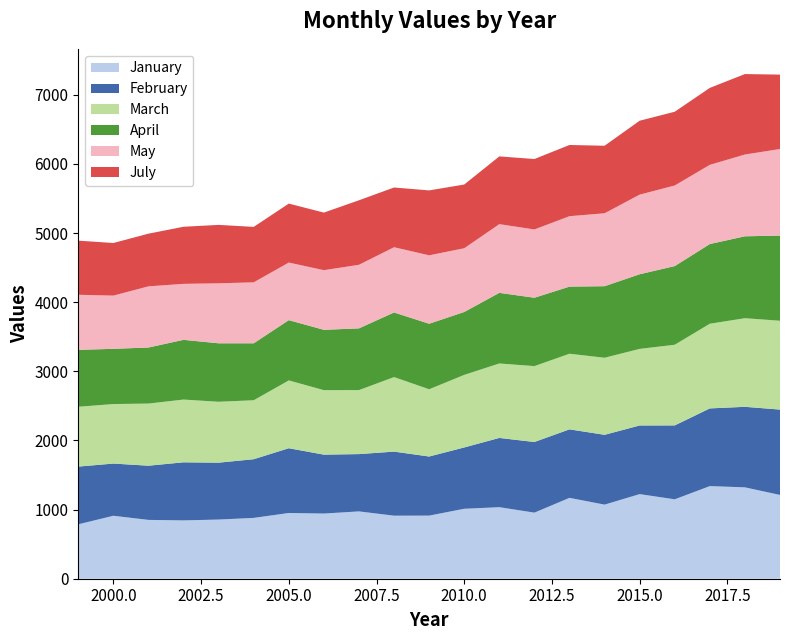

Reading left to right, transcribe all the data shown in this chart.

January: 1999=787	2000=911	2001=851	2002=844	2003=856	2004=880	2005=951	2006=943	2007=974	2008=912	2009=913	2010=1012	2011=1035	2012=956	2013=1170	2014=1072	2015=1224	2016=1149	2017=1340	2018=1322	2019=1212
February: 1999=835	2000=755	2001=784	2002=840	2003=823	2004=849	2005=937	2006=852	2007=829	2008=927	2009=855	2010=887	2011=1002	2012=1022	2013=991	2014=1010	2015=993	2016=1069	2017=1124	2018=1165	2019=1235
March: 1999=866	2000=861	2001=899	2002=908	2003=881	2004=853	2005=981	2006=933	2007=926	2008=1078	2009=973	2010=1050	2011=1077	2012=1098	2013=1094	2014=1115	2015=1108	2016=1167	2017=1225	2018=1282	2019=1285
April: 1999=823	2000=799	2001=811	2002=864	2003=846	2004=824	2005=872	2006=873	2007=893	2008=935	2009=948	2010=910	2011=1022	2012=989	2013=971	2014=1035	2015=1080	2016=1138	2017=1153	2018=1185	2019=1232
May: 1999=797	2000=770	2001=885	2002=810	2003=868	2004=882	2005=833	2006=863	2007=920	2008=944	2009=990	2010=922	2011=994	2012=988	2013=1019	2014=1055	2015=1152	2016=1166	2017=1146	2018=1183	2019=1253
July: 1999=783	2000=761	2001=762	2002=826	2003=845	2004=802	2005=853	2006=833	2007=933	2008=864	2009=939	2010=922	2011=980	2012=1019	2013=1030	2014=977	2015=1069	2016=1067	2017=1113	2018=1164	2019=1076